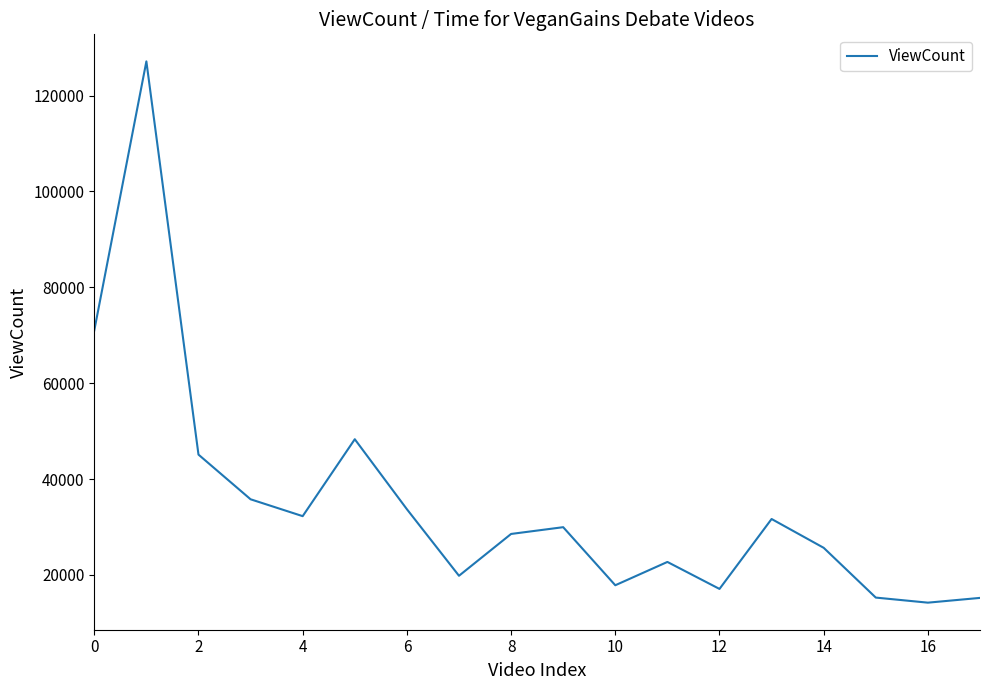

How many lines are shown in the chart?

1